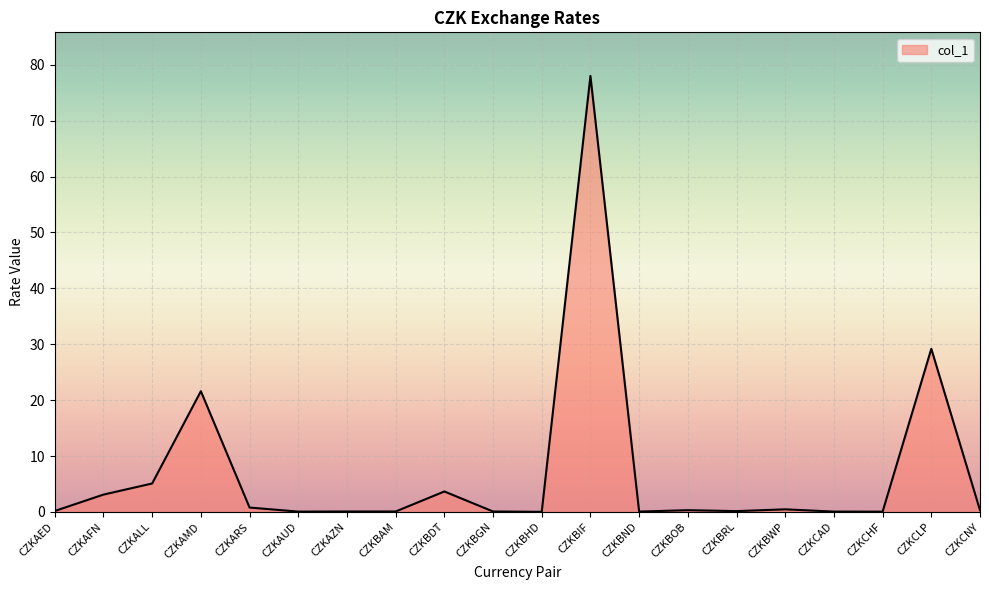

Where is the data nearest to the value 39?

CZKCLP